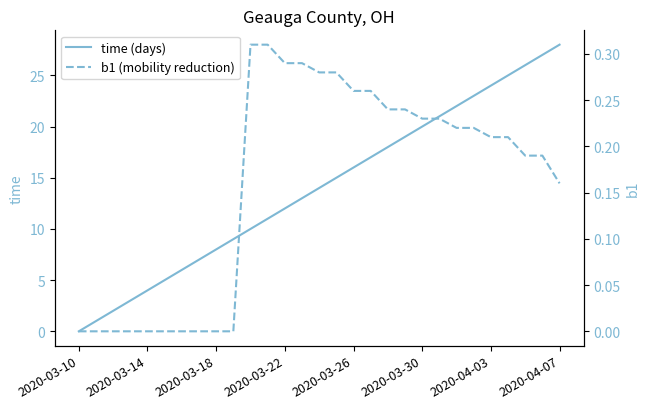

How many values in the time (days) series exceed 14?

14